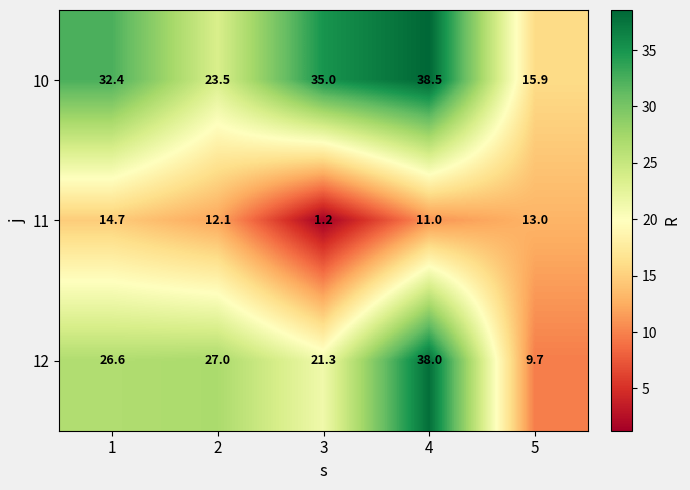

The value of 11 at 2 is 21.3. True or false?

False